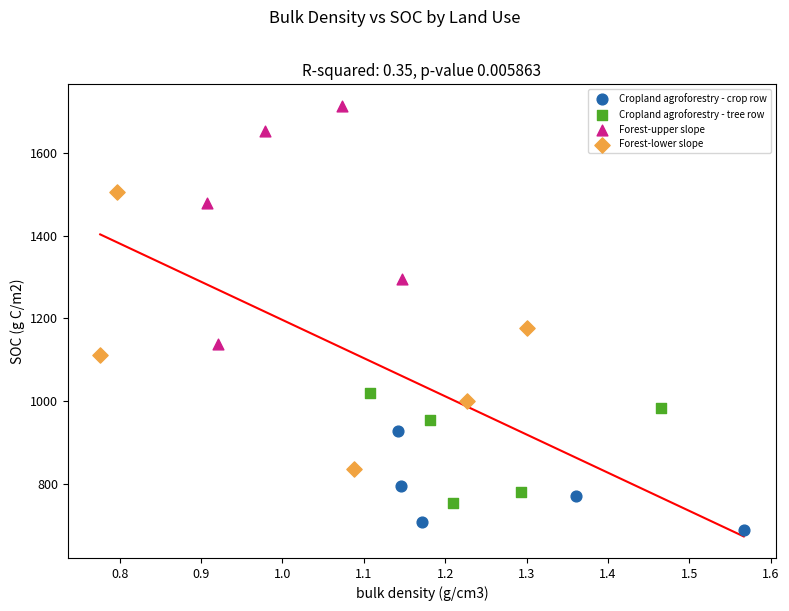

Which series has the largest Y range (max minus min)?

Forest-lower slope